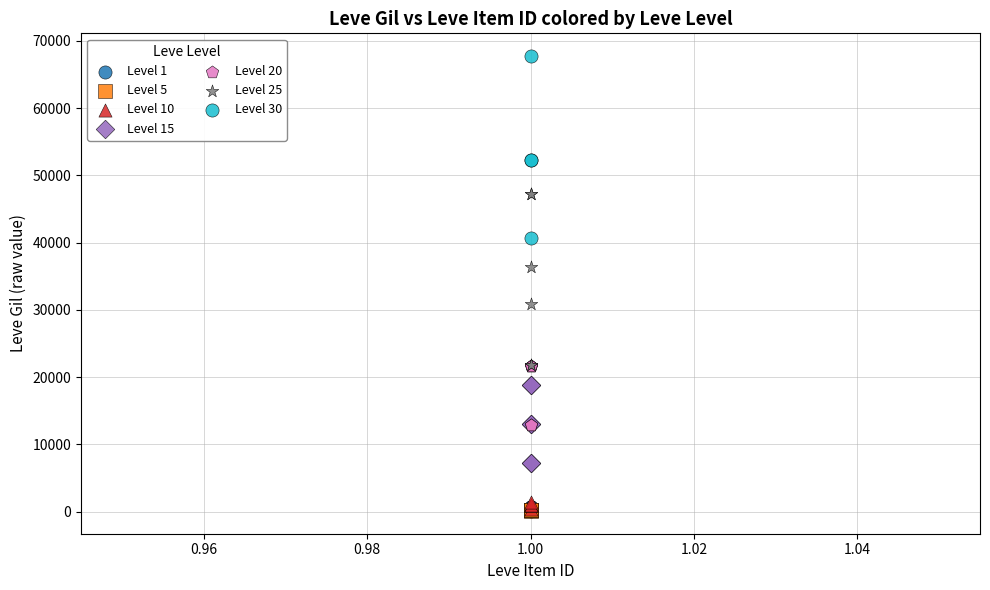

Which series contains the highest Y value?

Level 30